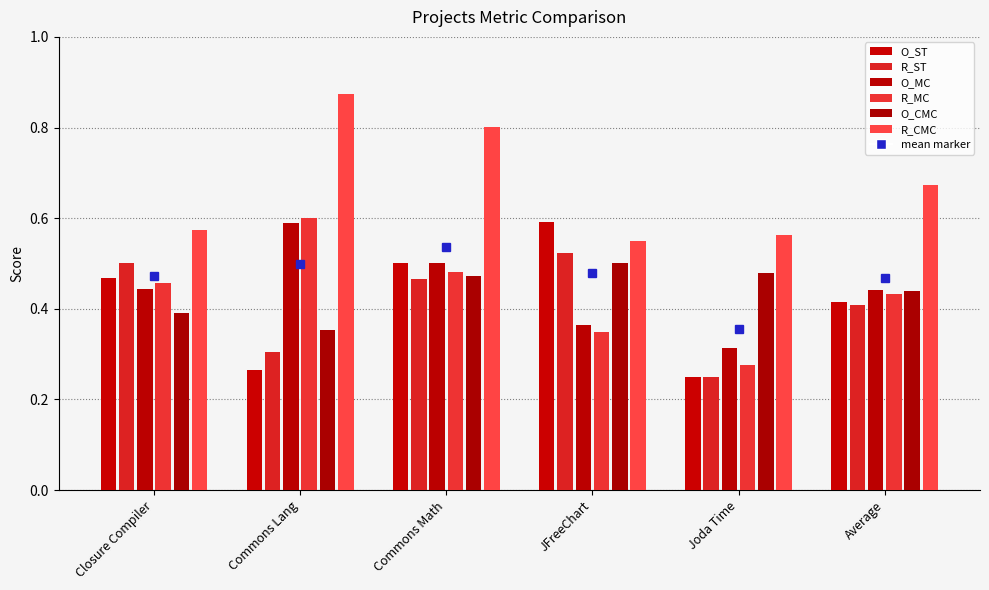

What is the label of the 2nd bar from the right?

Joda Time